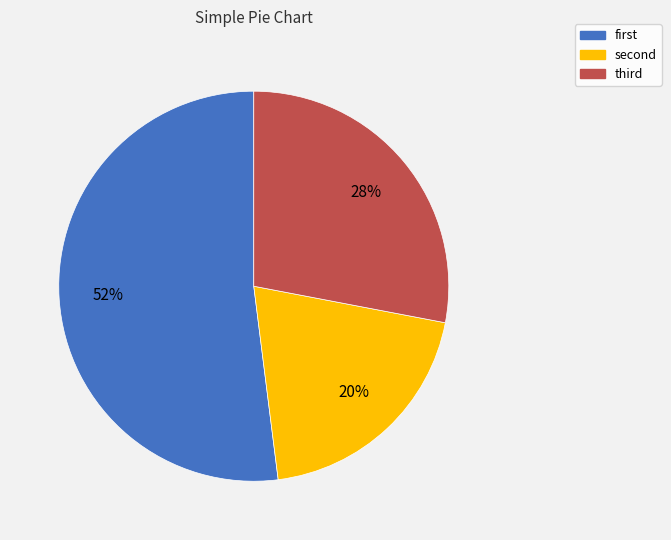

To the nearest percent, what is the difference between the largest and smallest slice percentages?

32%